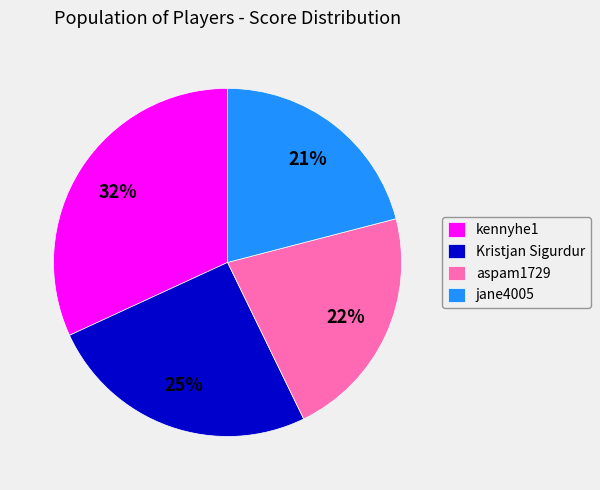

Combined, do kennyhe1 and aspam1729 account for over 50%?

Yes